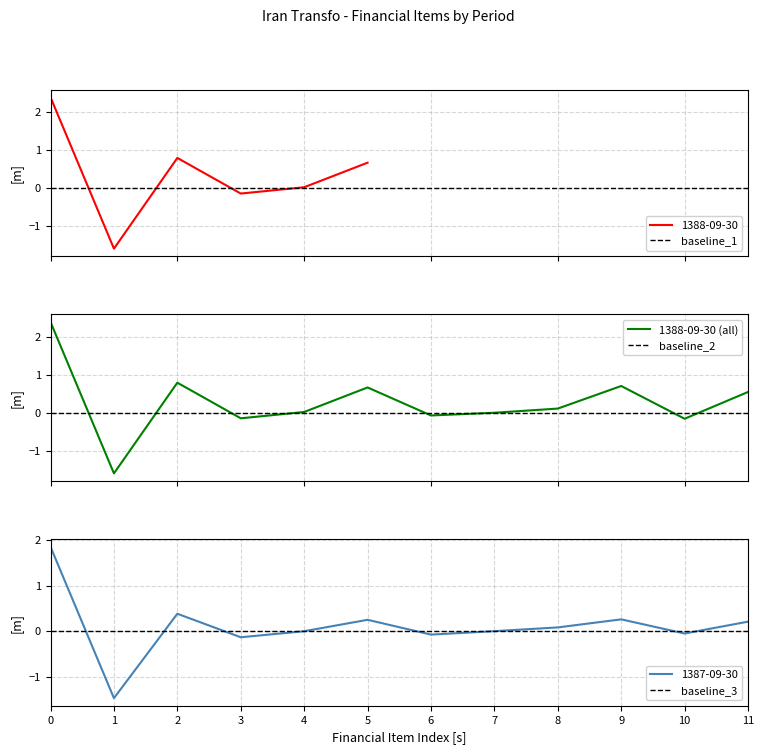

What is the highest value of the 1388-09-30 (all) series?

2.4